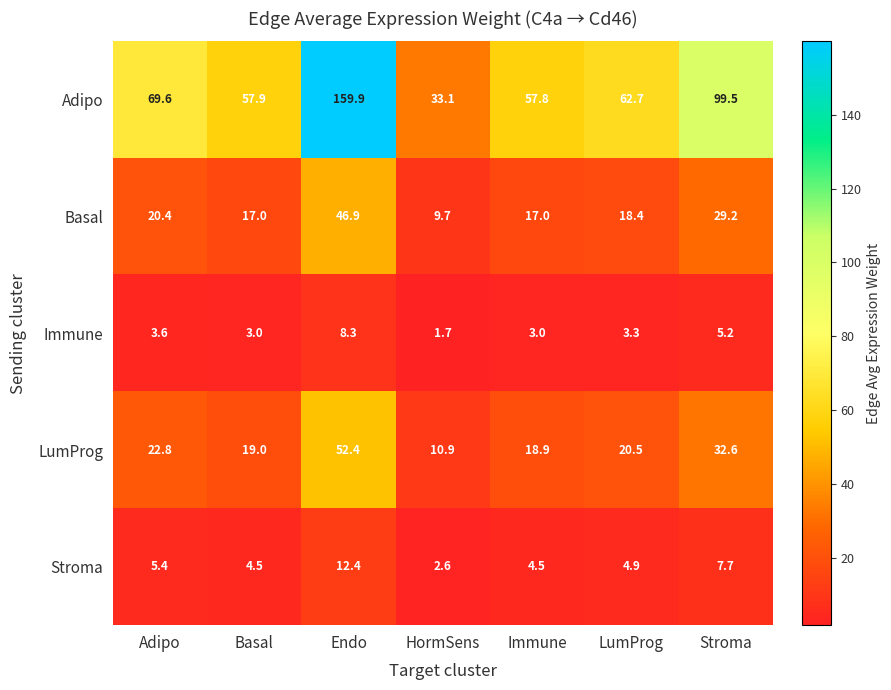

What is the smallest value displayed?

1.7